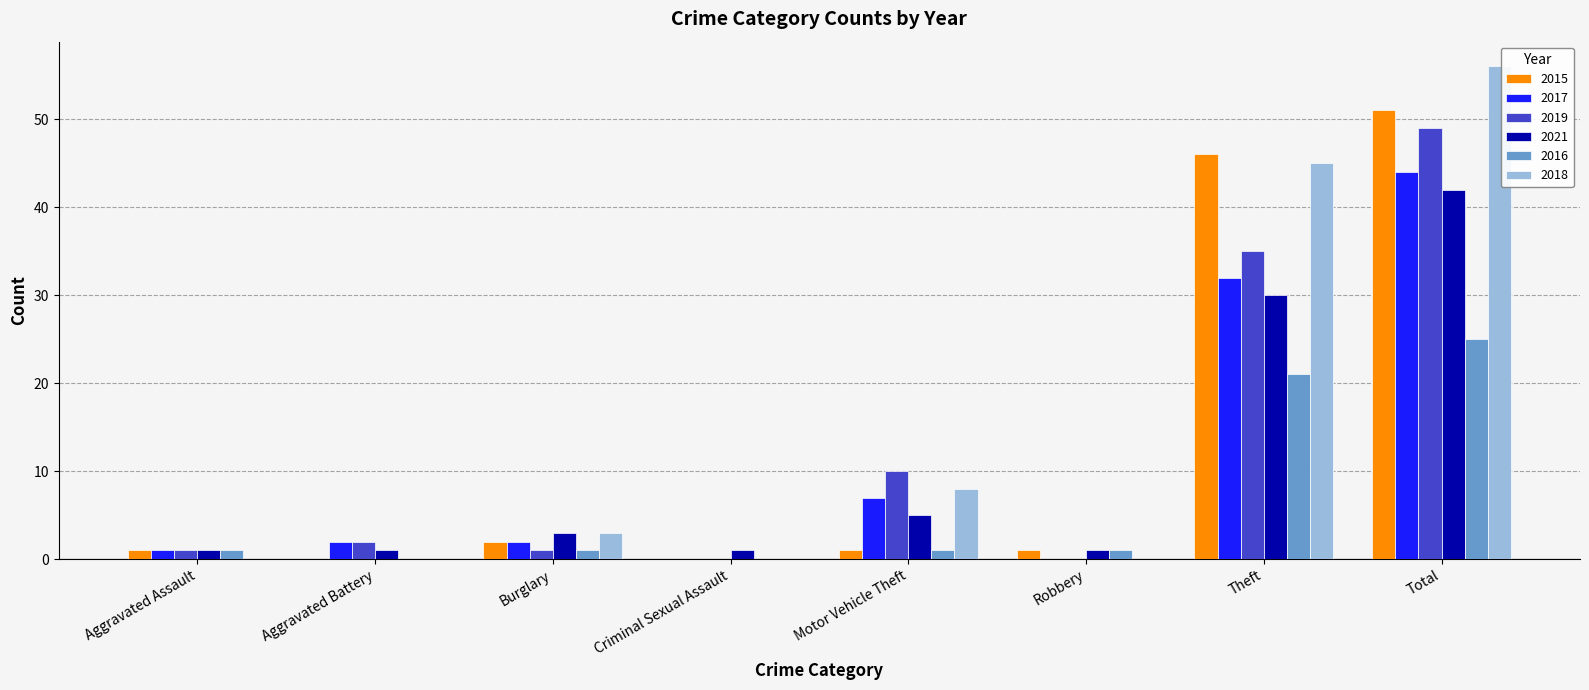

What is the sum of all 2016 values?

50